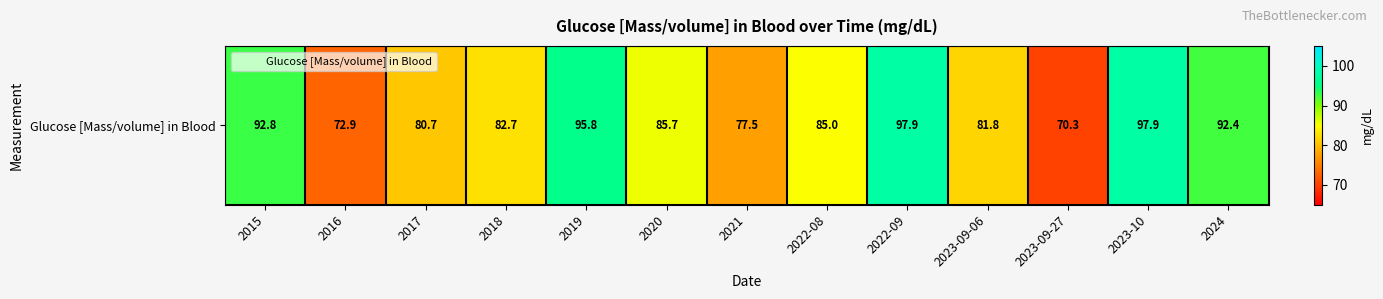

Count the number of categories in the chart.

13